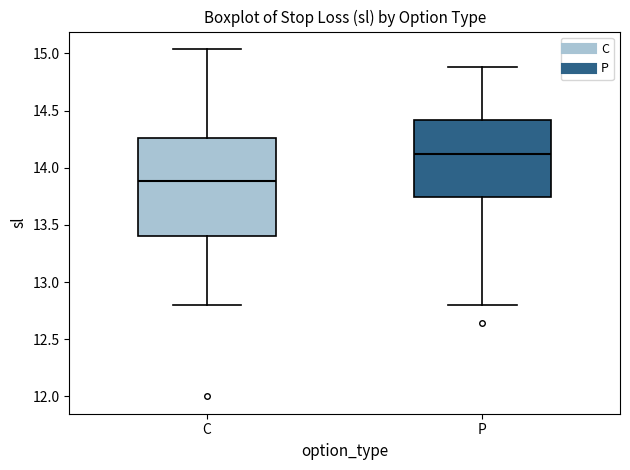

Which box's median line is the lowest?

C